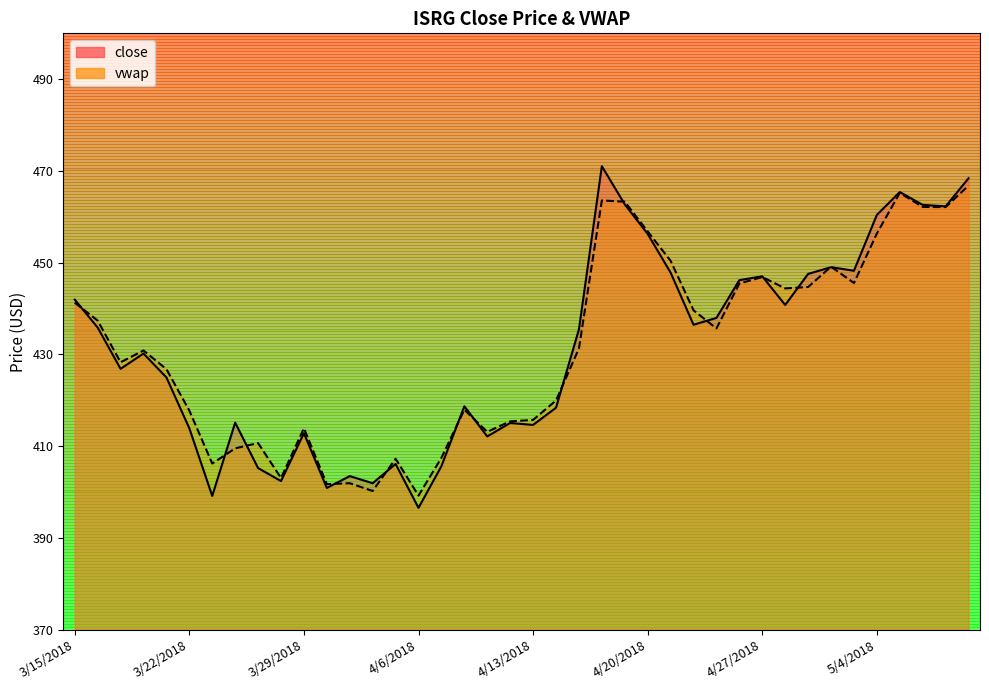

What is the spread (max minus min) of values at 4/11/2018?

1.0